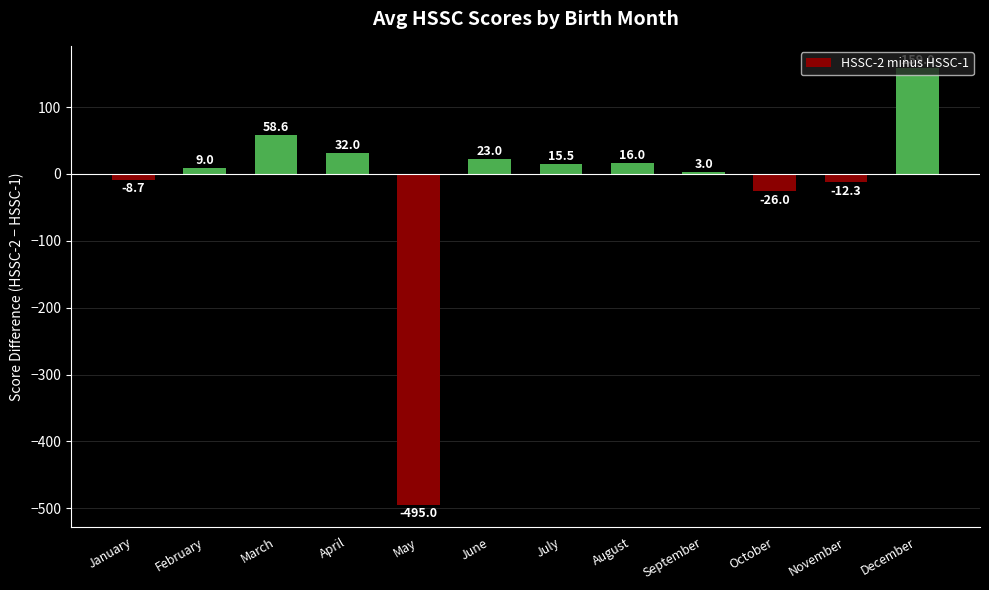

Rank the categories by value from lowest to highest.

May, October, November, January, September, February, July, August, June, April, March, December